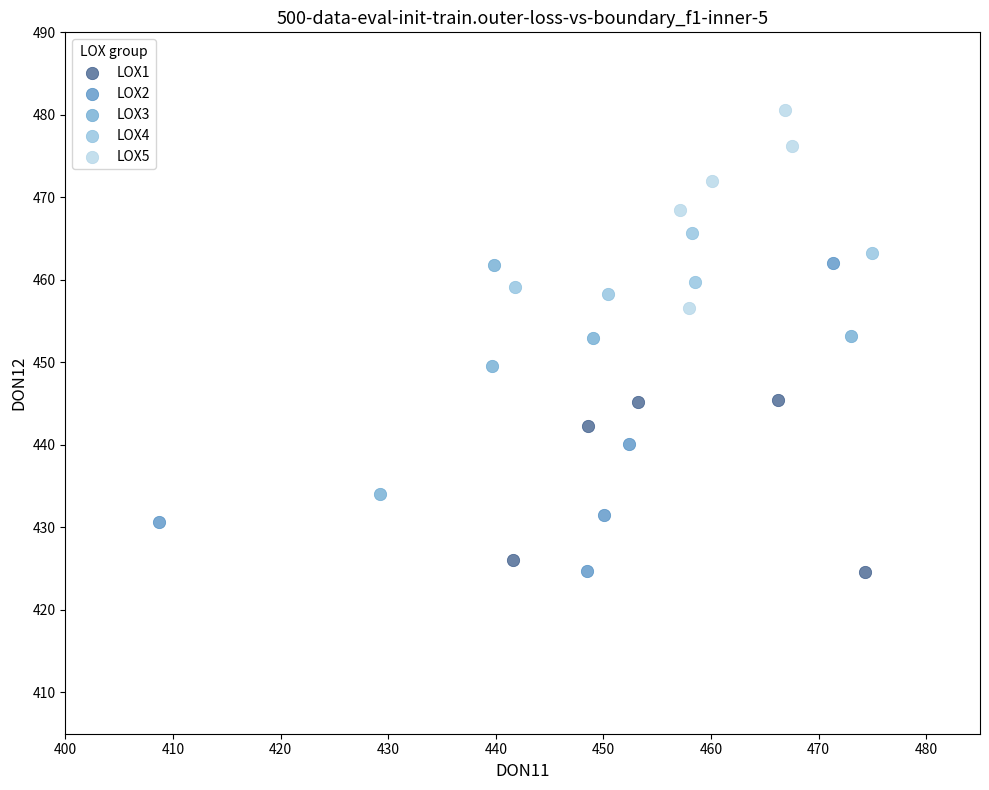

Which series contains the highest Y value?

LOX5